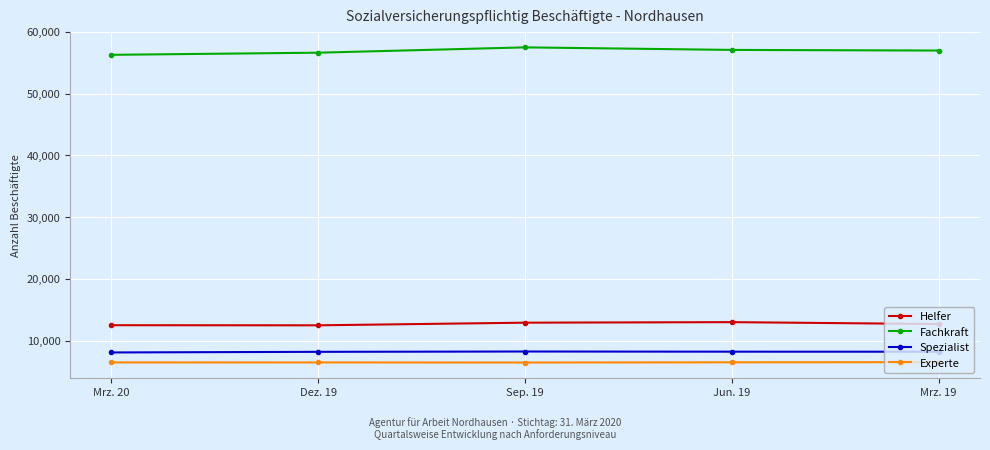

What is the difference between the second highest and minimum values in the Spezialist series?

127